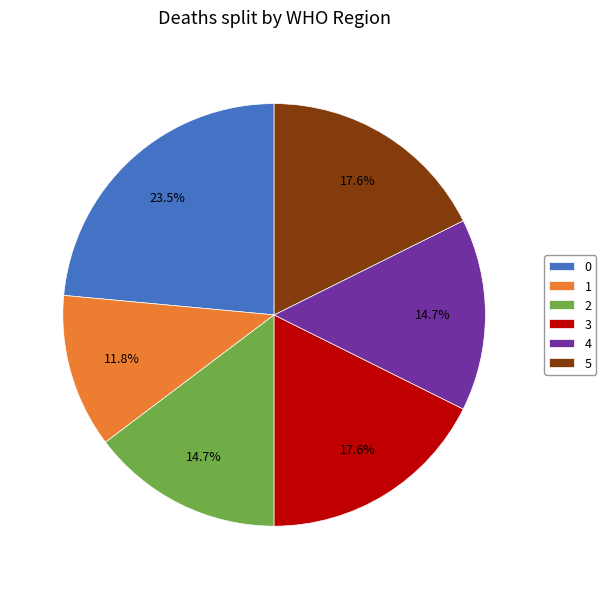

To the nearest percent, what is the difference between the 1 and 0 slice percentages?

12%